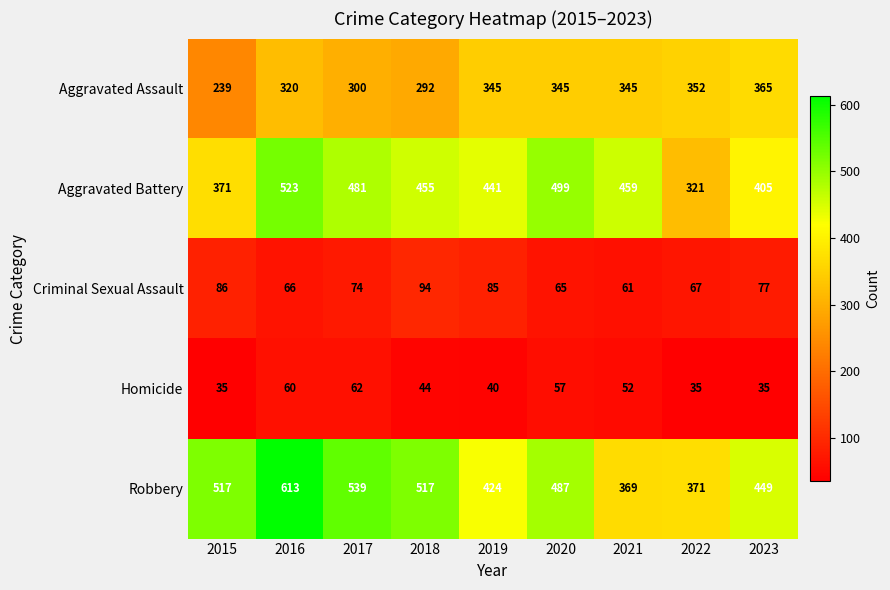

Which series has the largest total across all categories?

Robbery